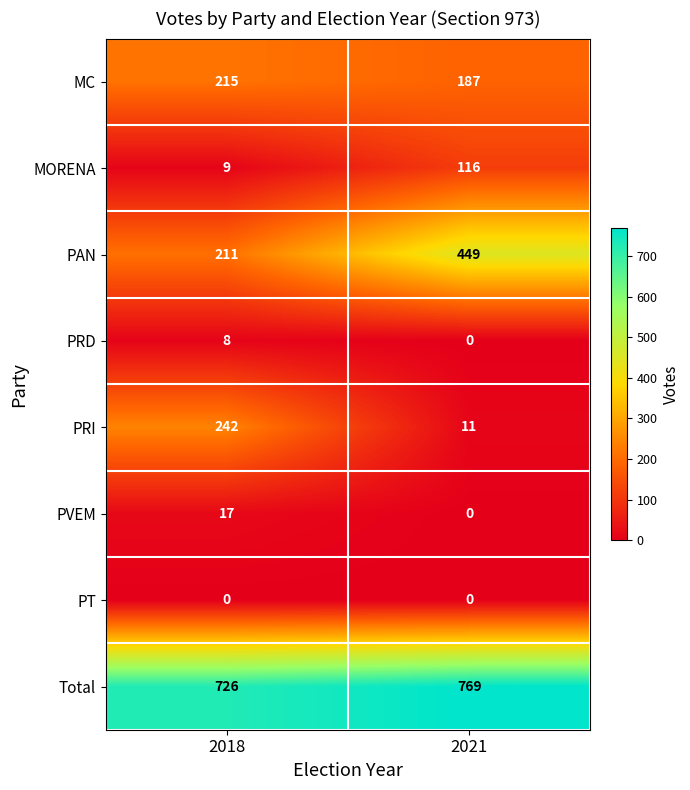

Between 2018 and 2021, which series saw the biggest shift?

PAN